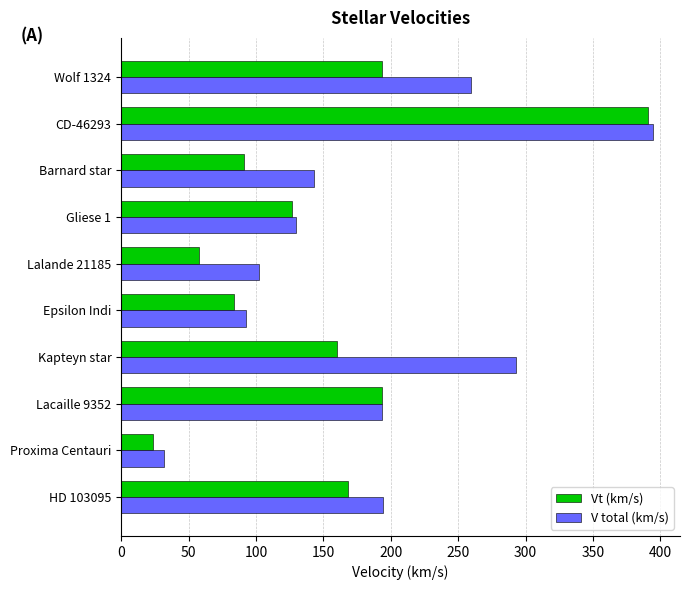

What is the minimum value shown in the chart?

23.8